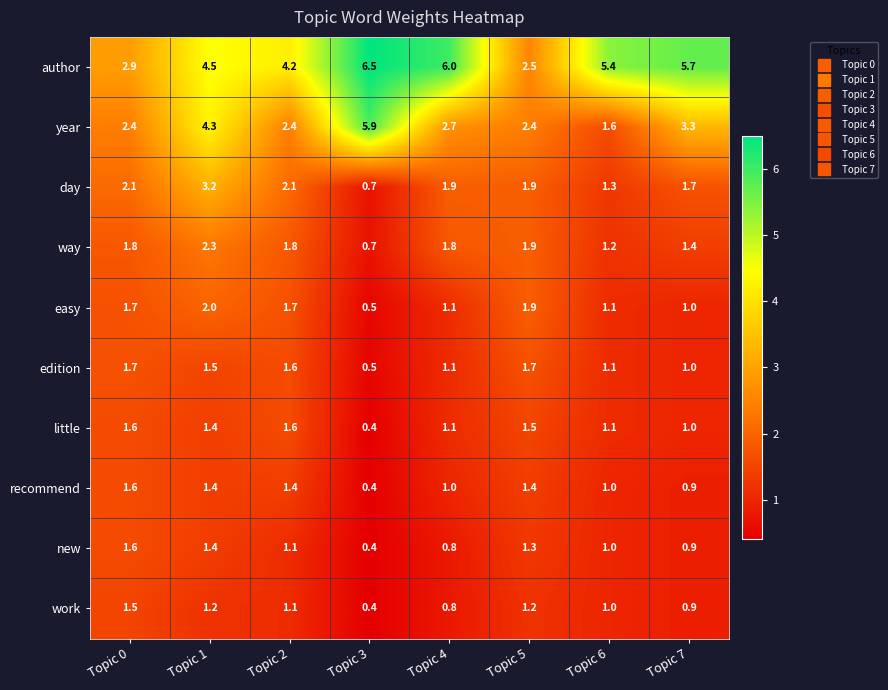

At how many categories does at least one series exceed 4?

6